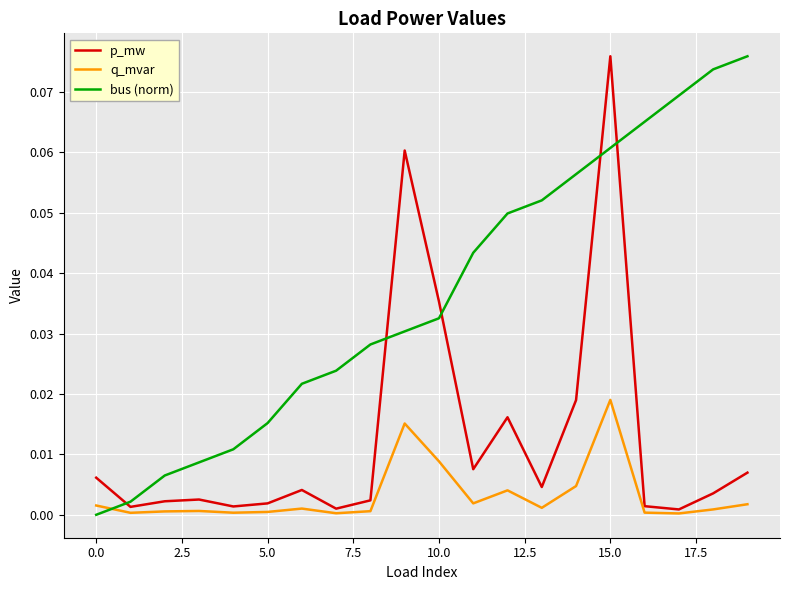

How many positive values does the bus (norm) series have?

19